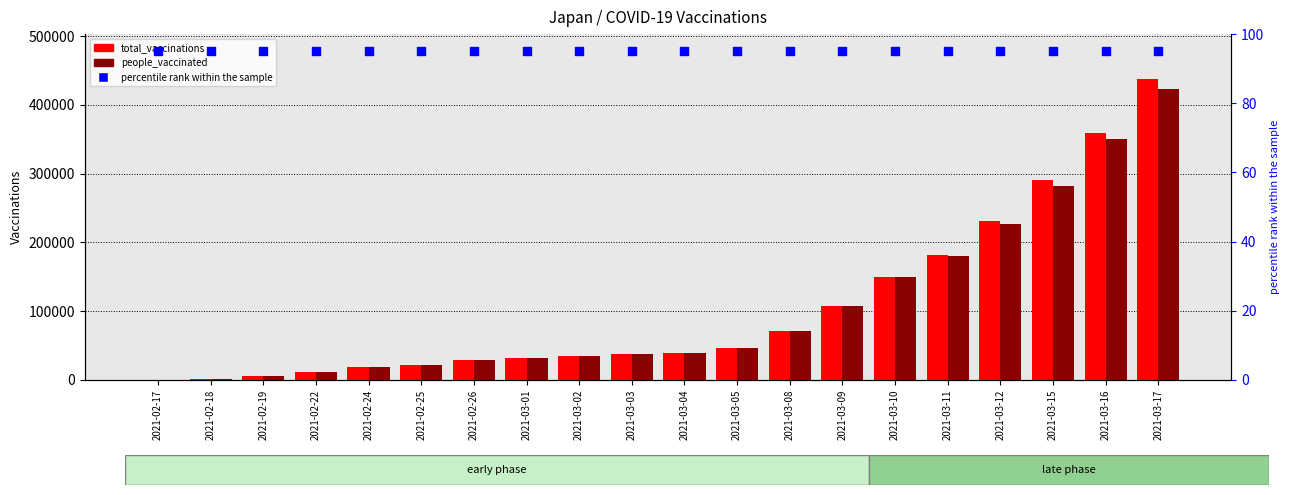

What is the total value across all series at 2021-03-15?

572768